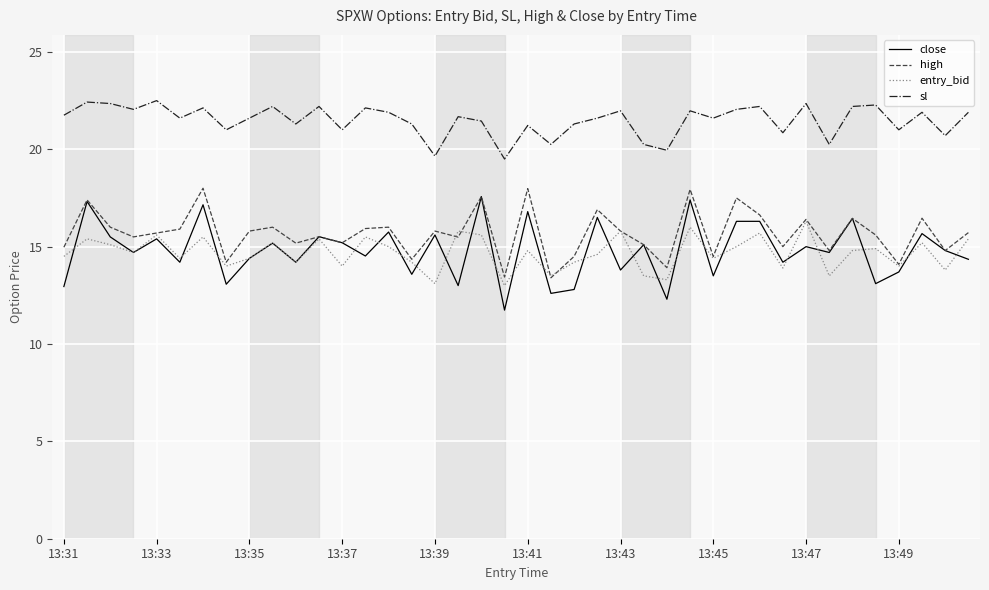

Which series has the widest spread of values?

close